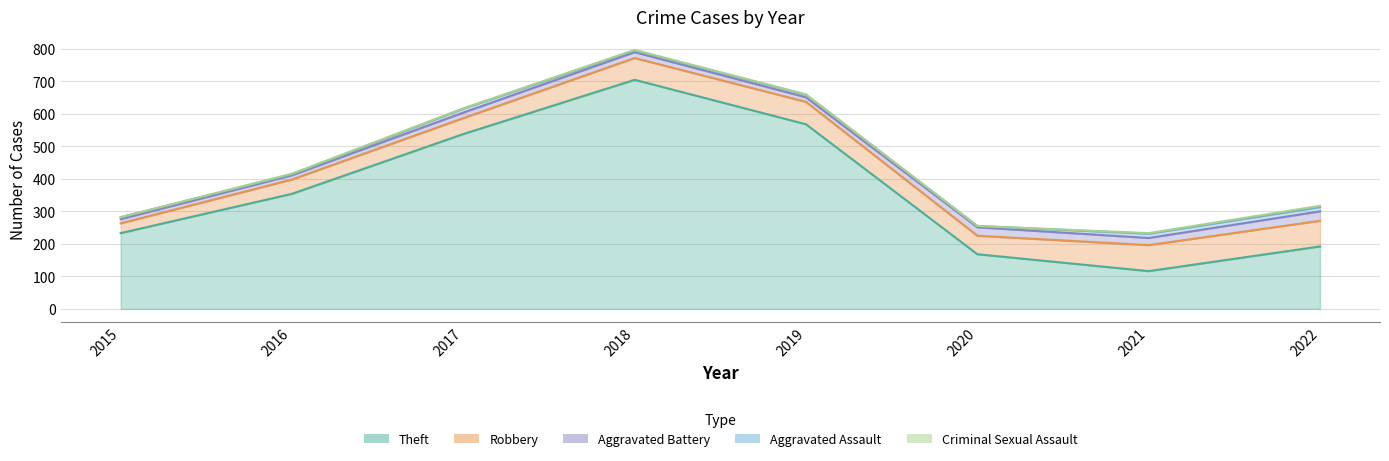

In Aggravated Assault, how many points are higher than both neighbors (excluding endpoints)?

2